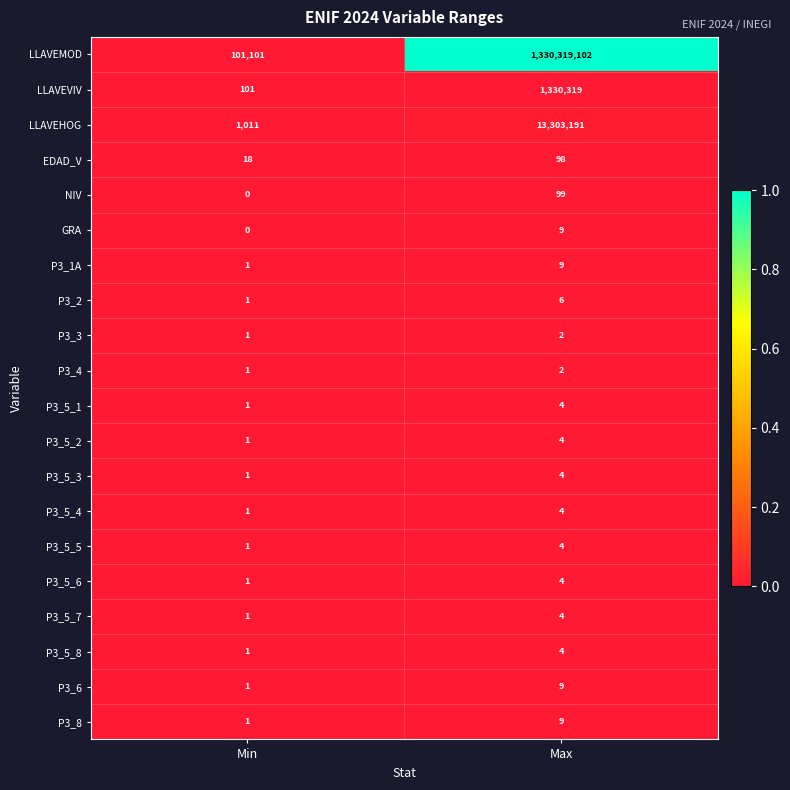

Count the number of data series in this chart.

20